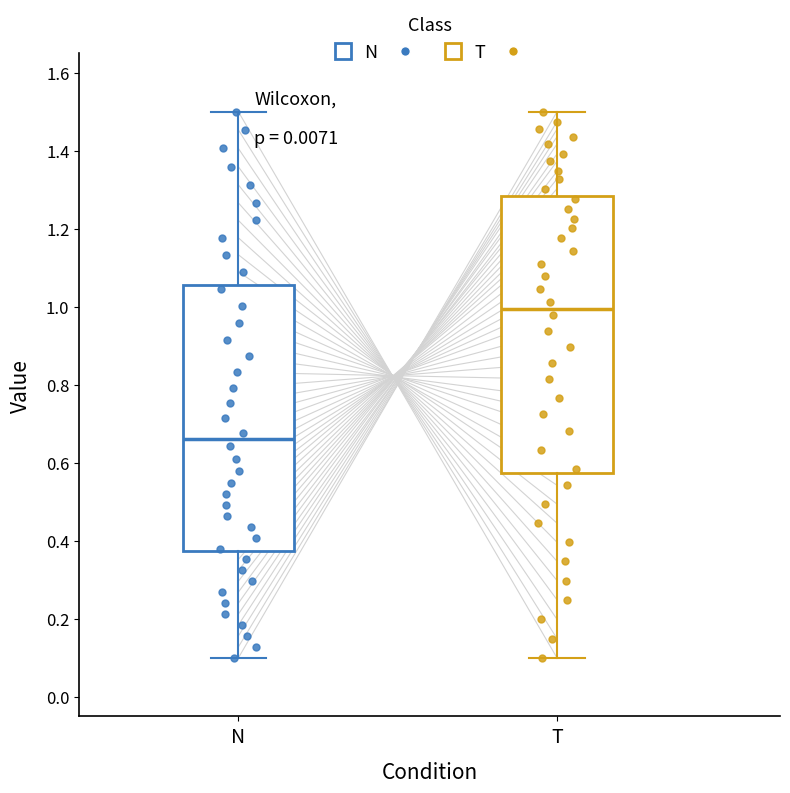

Comparing the boxes themselves (not the whiskers), which one is the tallest?

T